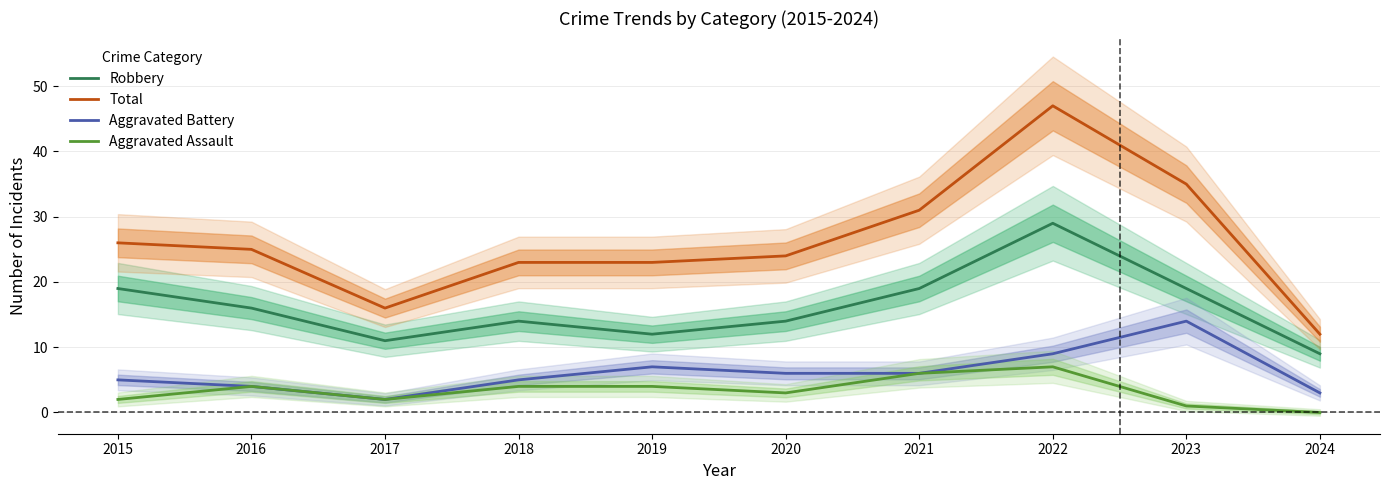

What are all the series names shown in the legend?

Robbery, Total, Aggravated Battery, Aggravated Assault